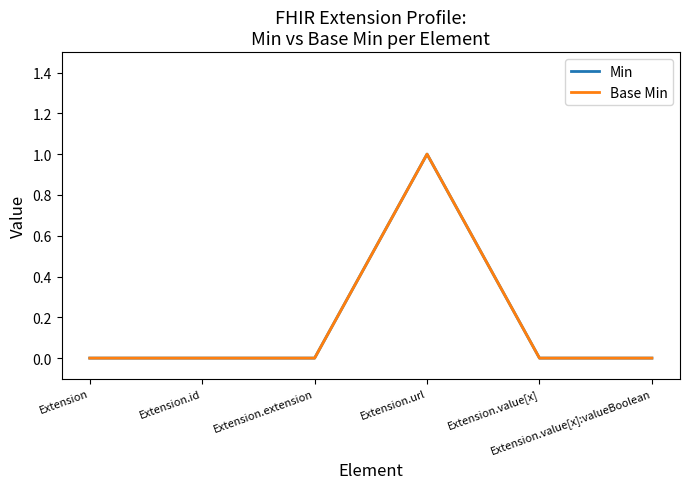

At which category does Base Min reach its first local peak?

Extension.url